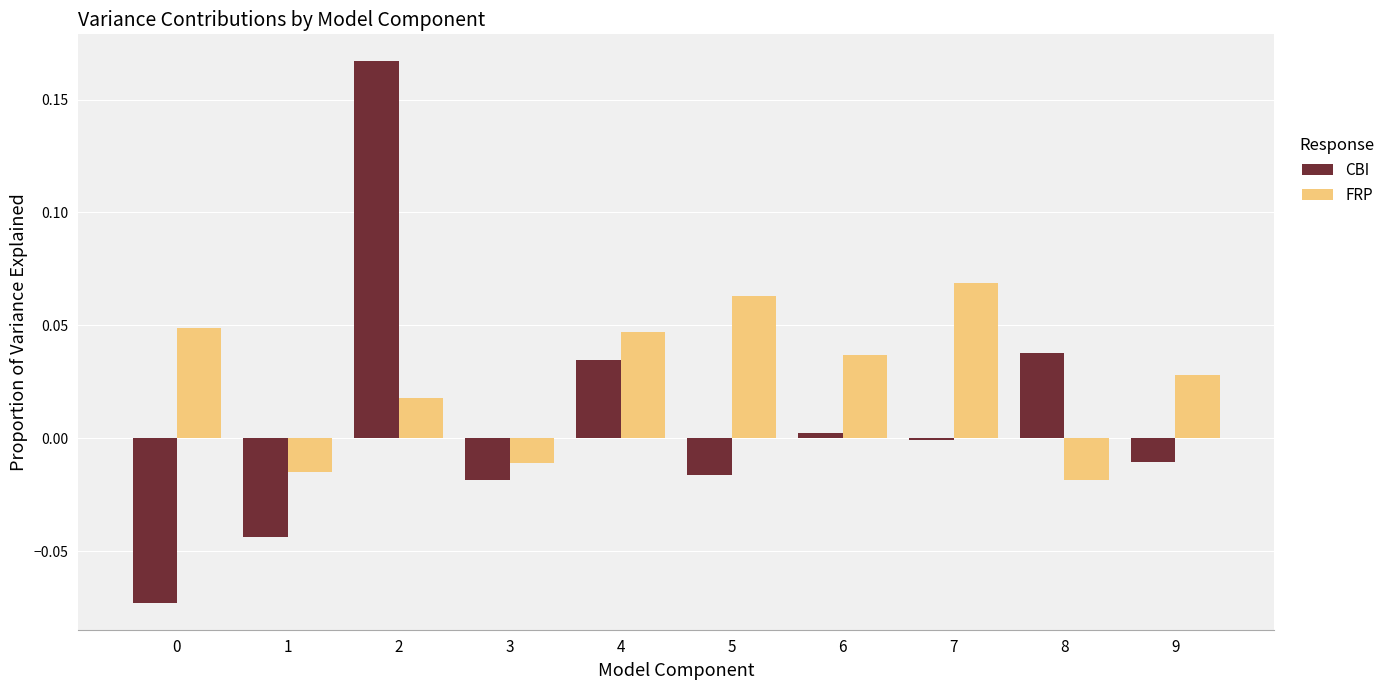

At which category does the chart reach its peak across all series?

2